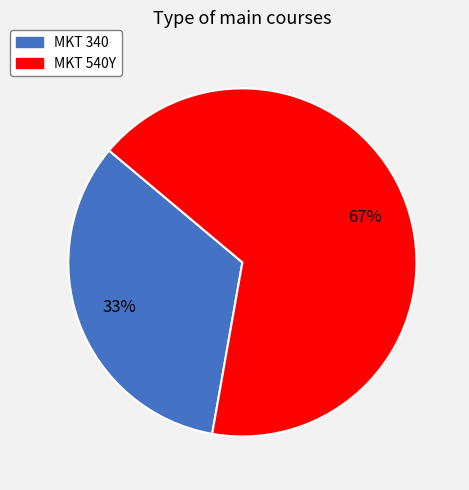

Which slice is the largest?

MKT 540Y